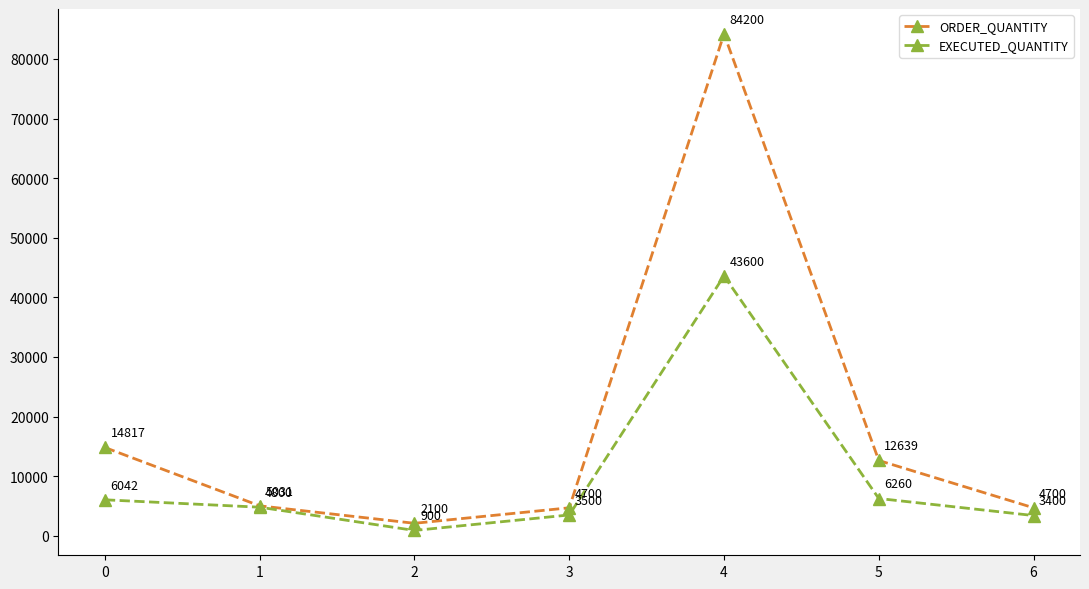

What is the value of the EXECUTED_QUANTITY point at the 5th from the left?

43600